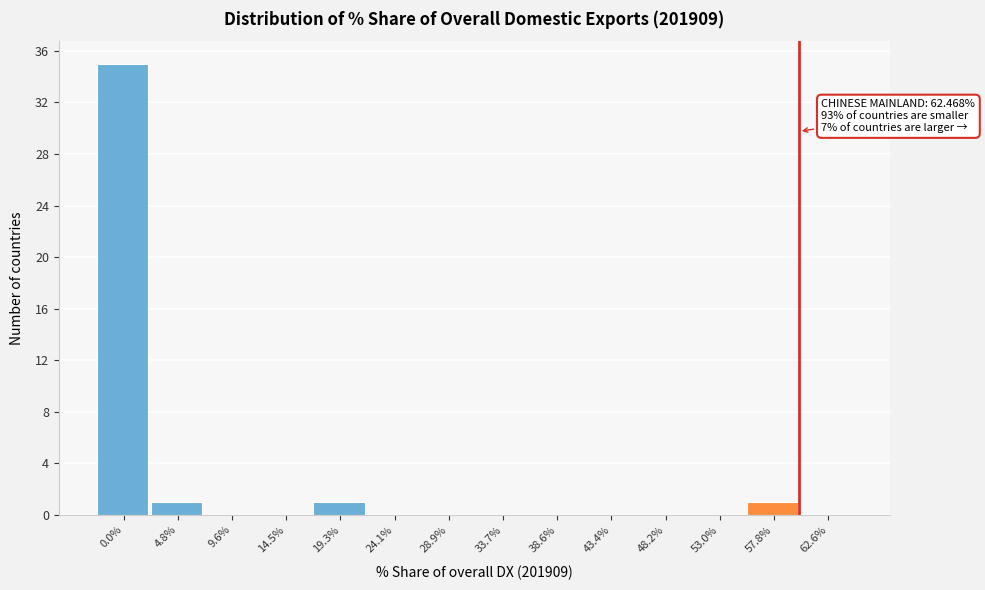

Reading right to left, what are all the values shown in this chart?

62.6%=0	57.8%=1	53.0%=0	48.2%=0	43.4%=0	38.6%=0	33.7%=0	28.9%=0	24.1%=0	19.3%=1	14.5%=0	9.6%=0	4.8%=1	0.0%=35